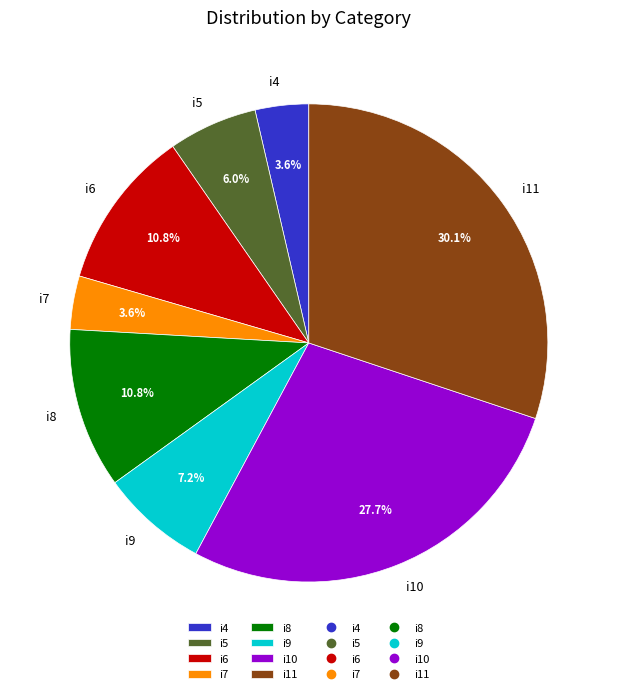

To the nearest percent, what is the average slice percentage?

12%